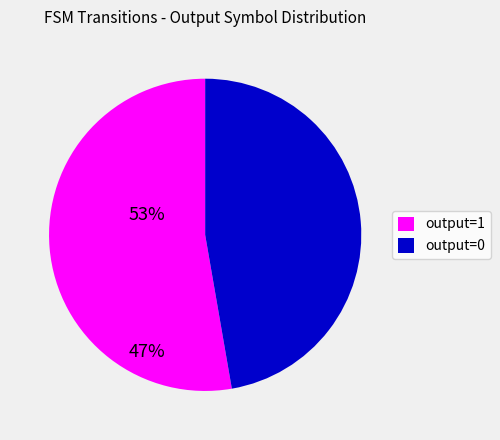

Which has a higher value, output=1 or output=0?

output=1